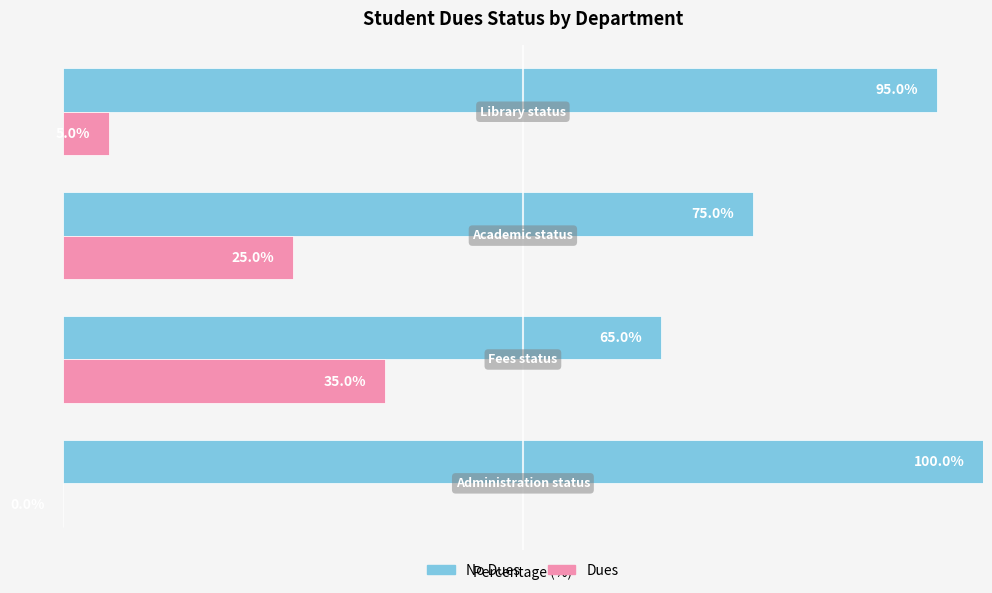

Which series has the largest total across all categories?

No Dues